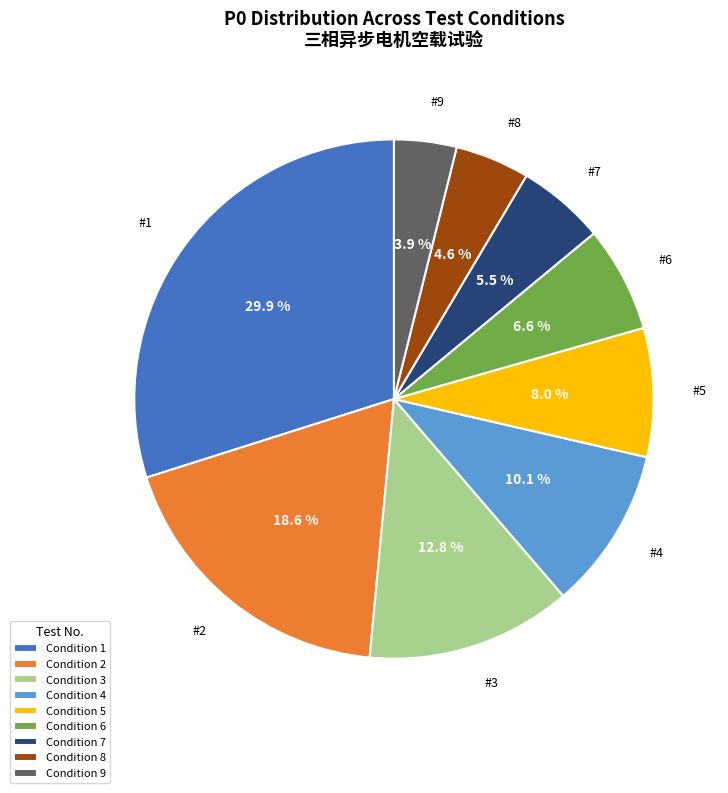

Is there any slice that represents more than half of the pie?

No